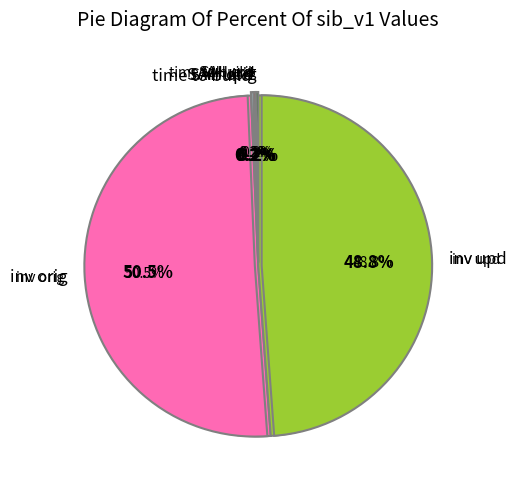

The time to build slice represents 0% of the pie. True or false?

True